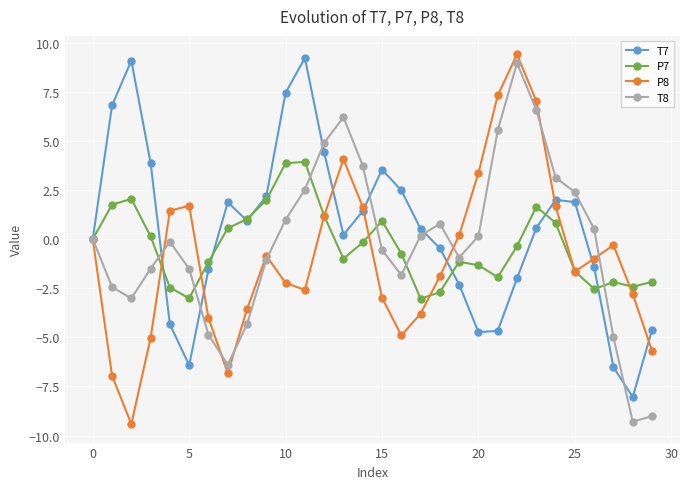

What is the value of the P8 point at the 19th from the left?

-1.9